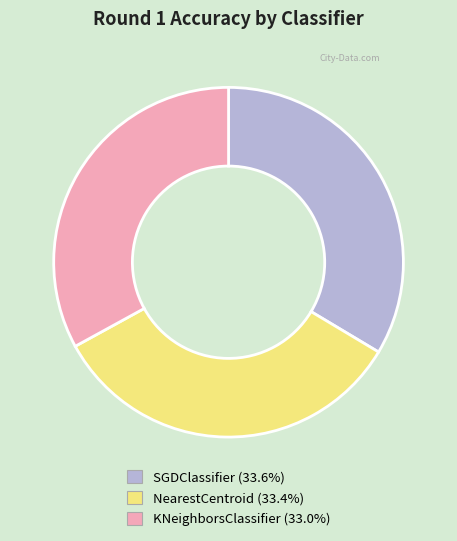

Do SGDClassifier and KNeighborsClassifier together represent more than half of the pie?

Yes